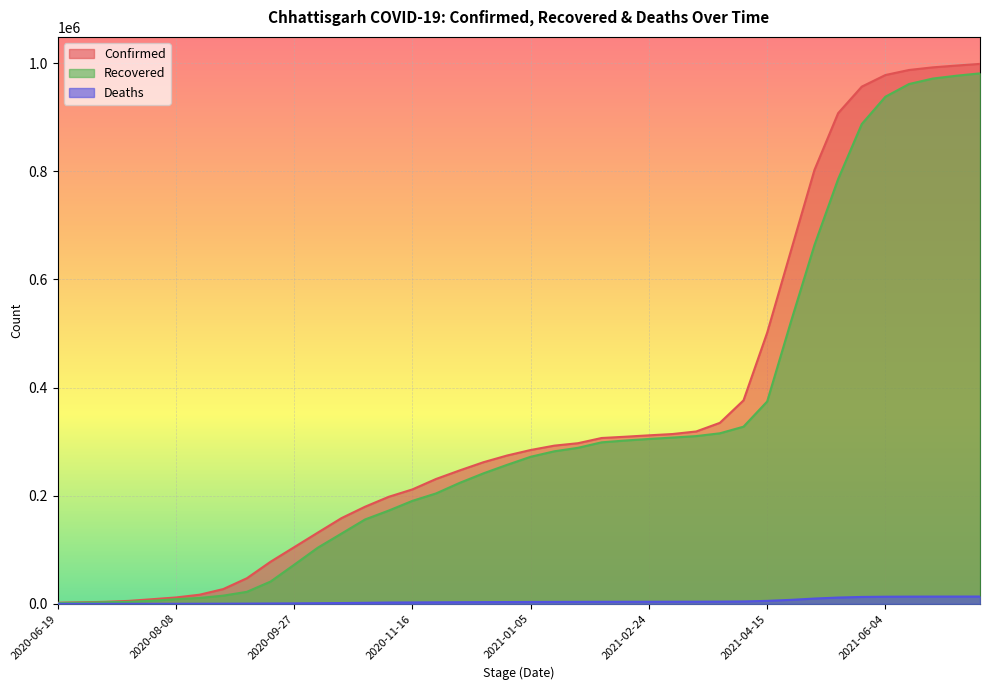

What is the total value across all series at 2020-10-07?

236701